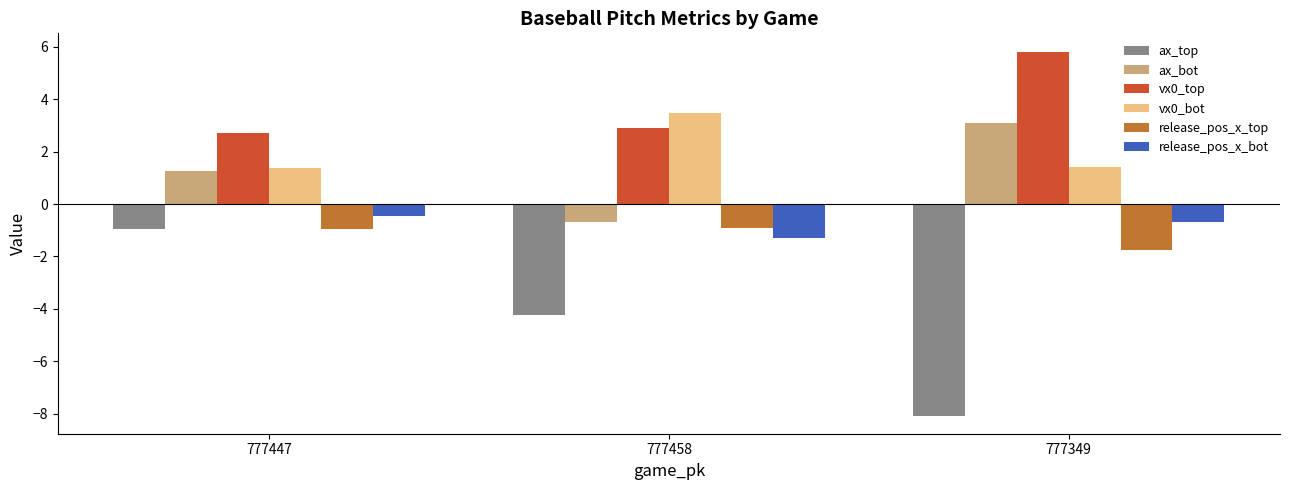

What value does the vx0_top series have at 777458?

2.9